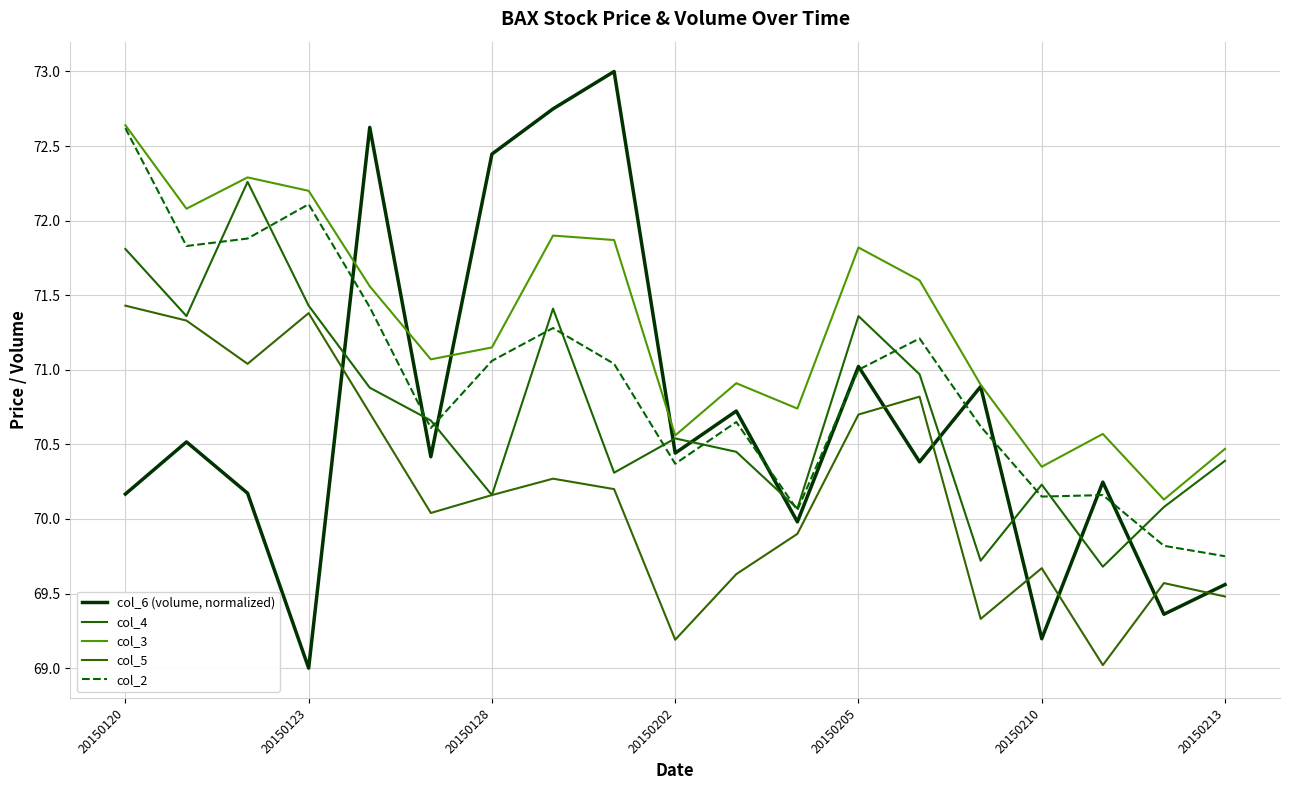

How many lines are shown in the chart?

5